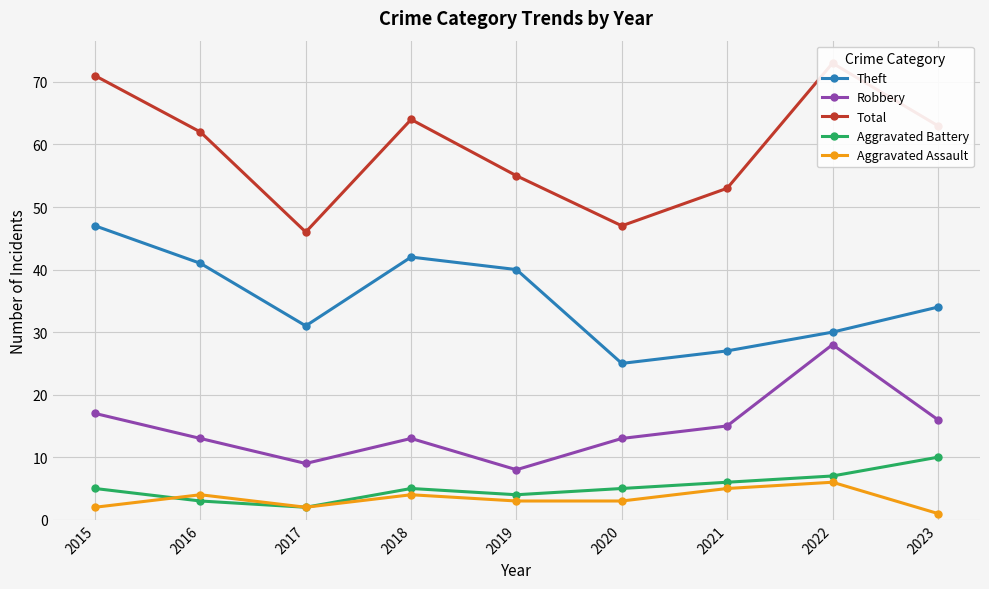

Rank the series at 2015 from highest to lowest value.

Total, Theft, Robbery, Aggravated Battery, Aggravated Assault